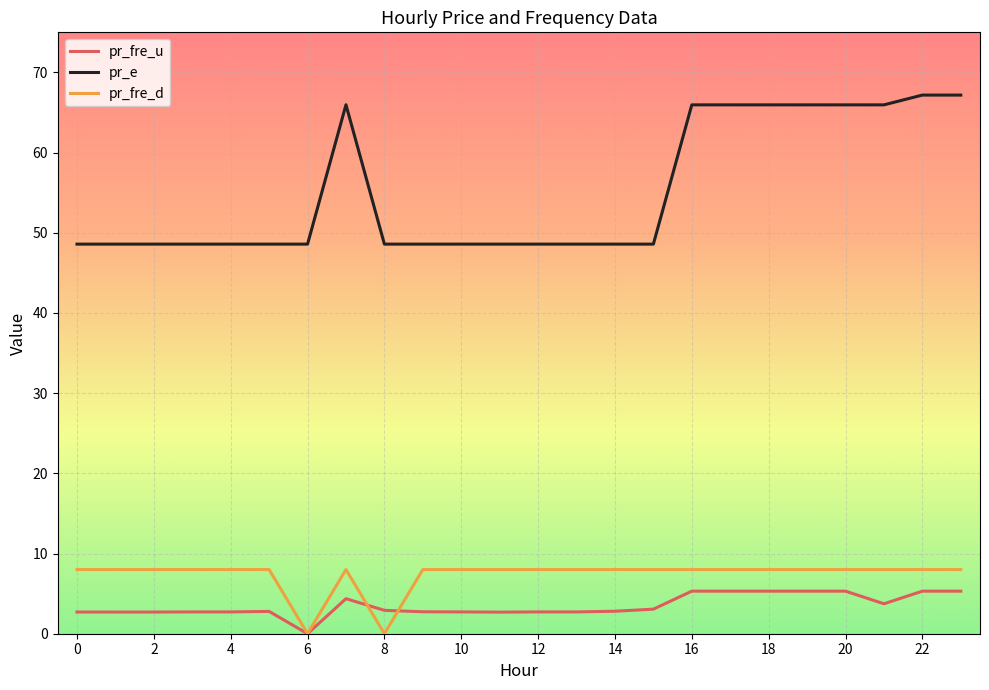

True or false: pr_fre_d and pr_e intersect in this chart.

False